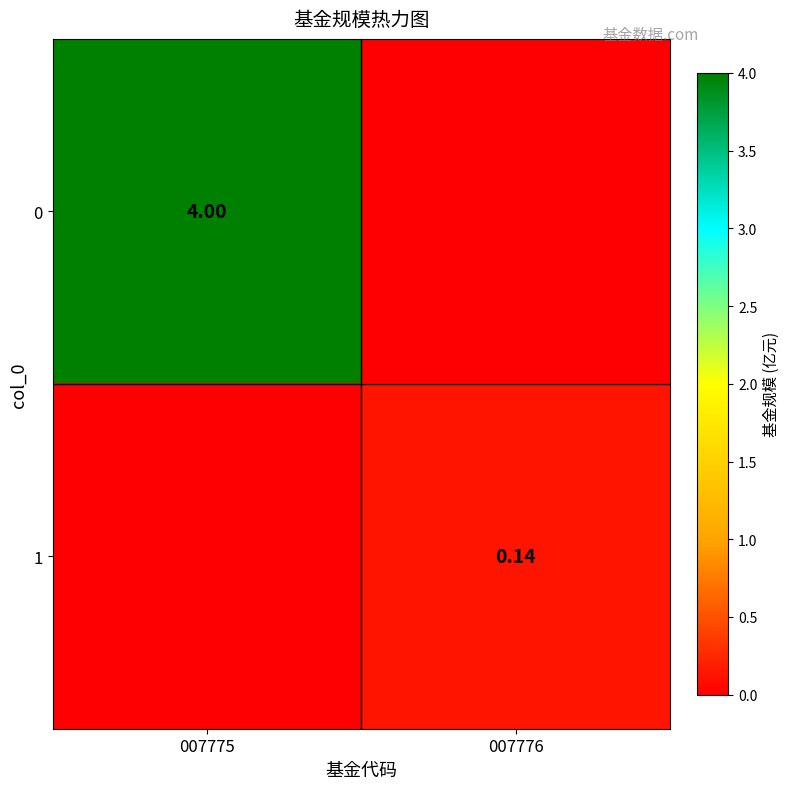

Is the value of 0 at 007775 greater than the value of 1 at 007775?

Yes